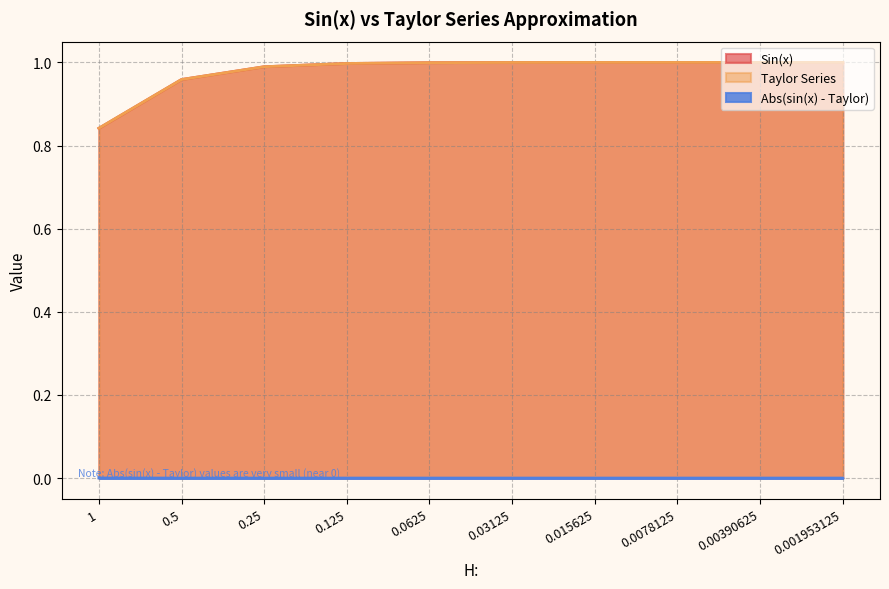

Reading left to right, extract all data points from this chart.

Sin(x): 1=0.8	0.5=1.0	0.25=1.0	0.125=1.0	0.0625=1.0	0.03125=1.0	0.015625=1.0	0.0078125=1.0	0.00390625=1.0	0.001953125=1.0
Taylor Series: 1=0.8	0.5=1.0	0.25=1.0	0.125=1.0	0.0625=1.0	0.03125=1.0	0.015625=1.0	0.0078125=1.0	0.00390625=1.0	0.001953125=1.0
Abs(sin(x) - Taylor): 1=0.0	0.5=0.0	0.25=0.0	0.125=0.0	0.0625=0.0	0.03125=0.0	0.015625=0.0	0.0078125=0.0	0.00390625=0.0	0.001953125=0.0